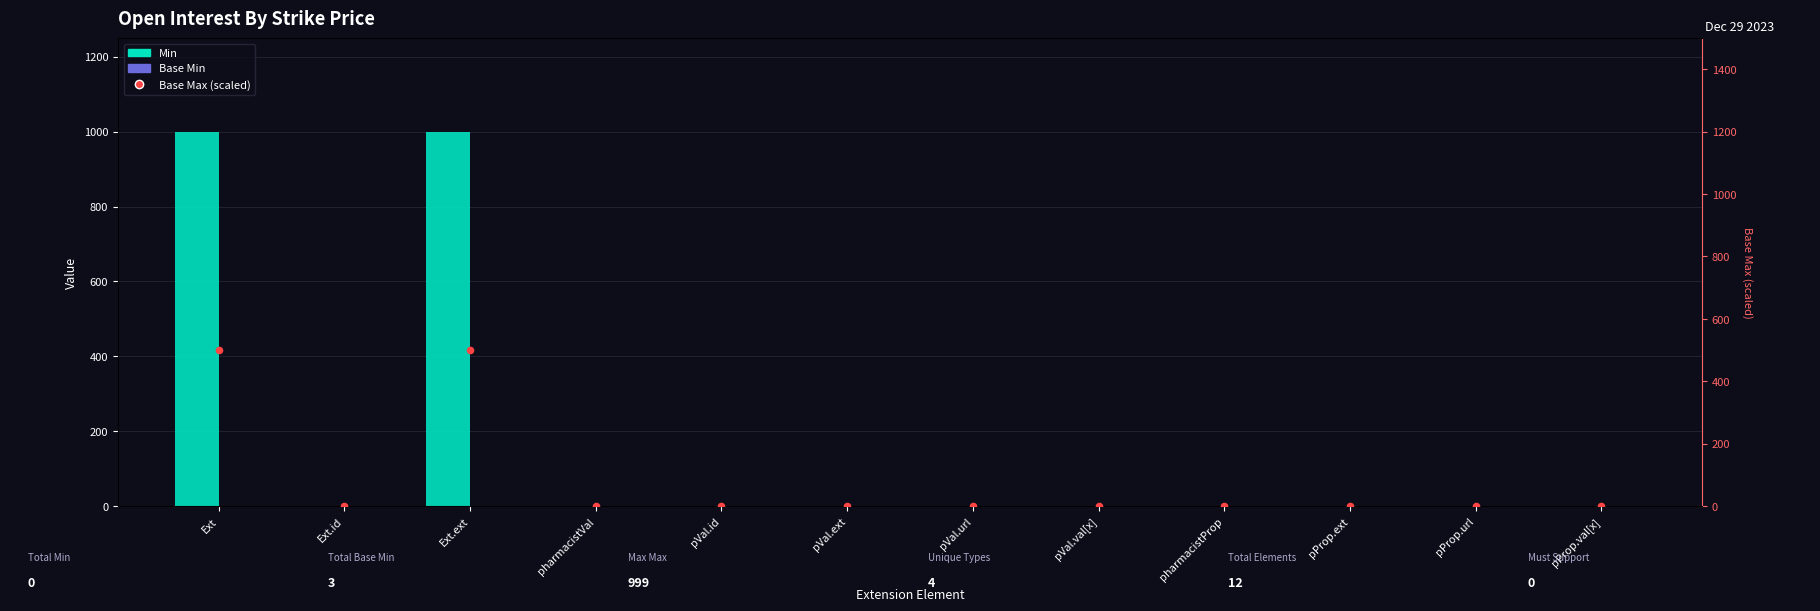

What are all the series names shown in the legend?

Min, Base Min, Base Max